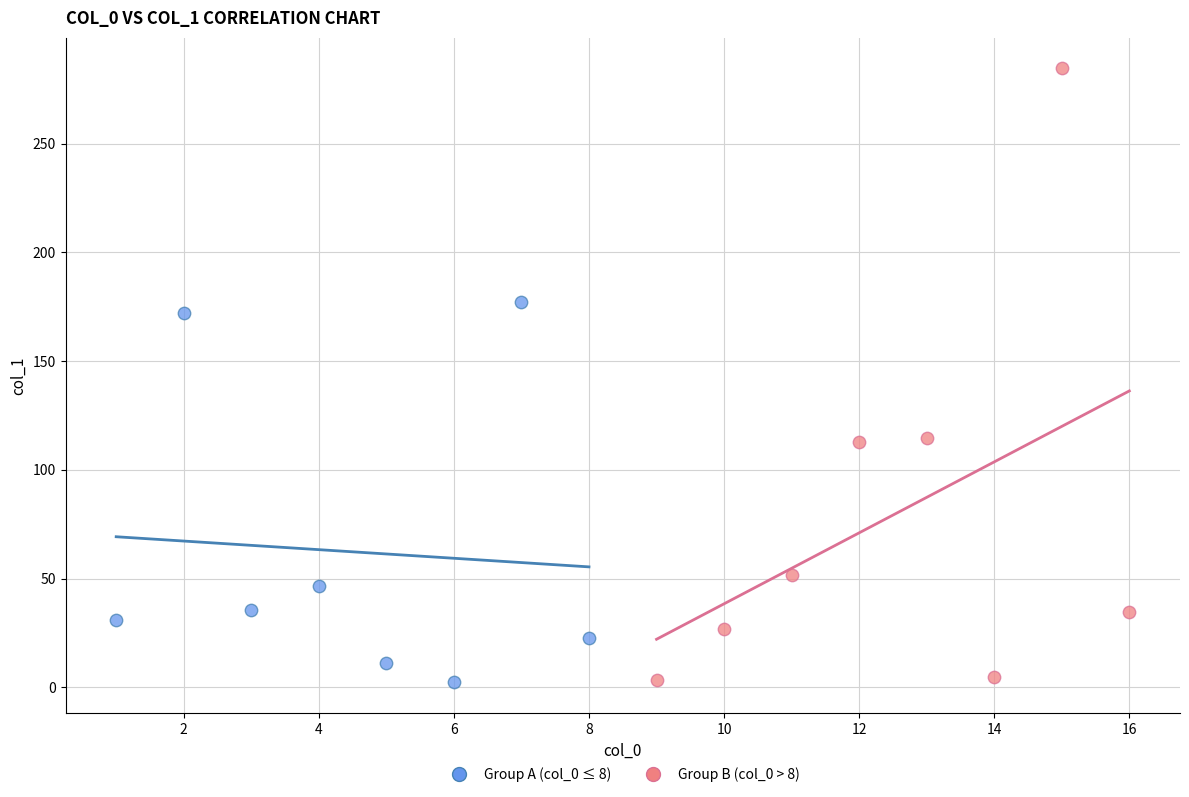

Which series has the largest Y range (max minus min)?

Group B (col_0 > 8)